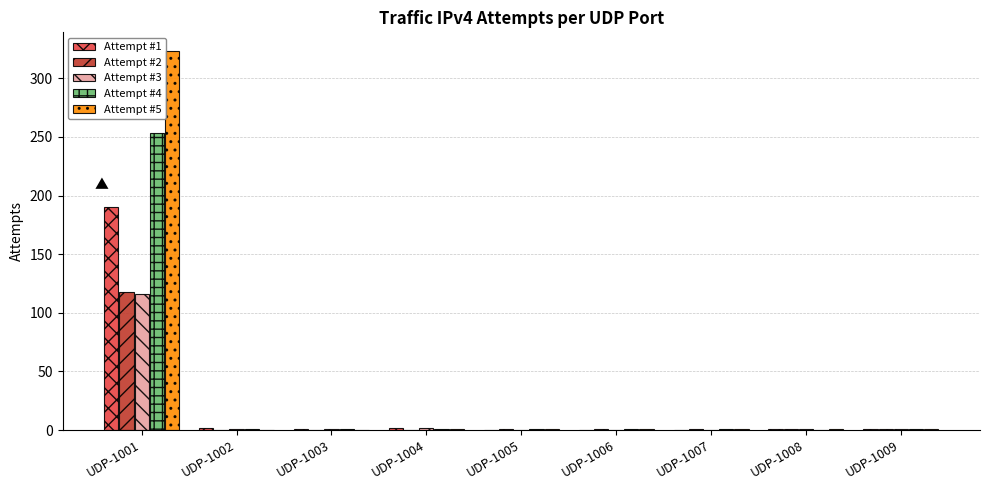

Which category has the highest value across all series?

UDP-1001